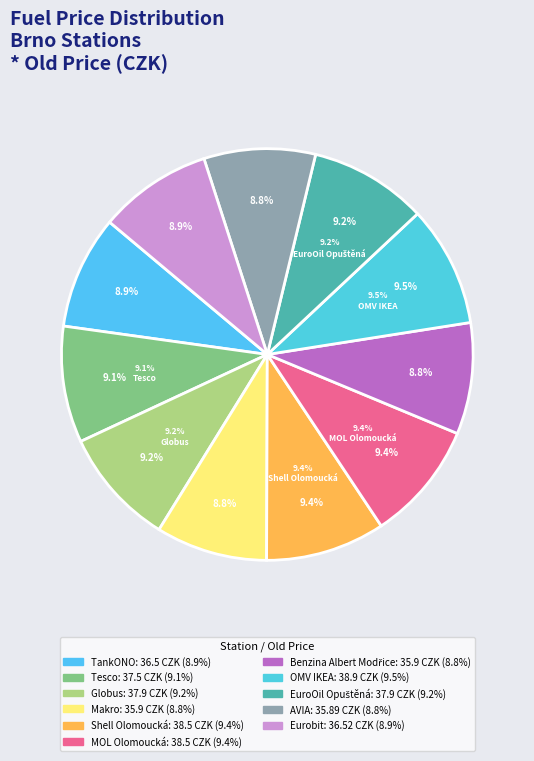

Do Makro and Eurobit together represent more than half of the pie?

No